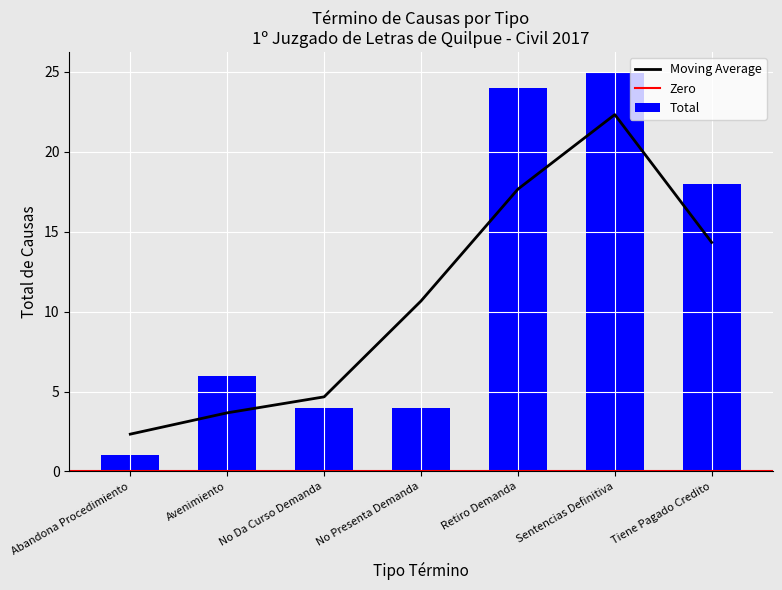

The chart shows a value of 3 at Sentencias Definitiva. True or false?

False